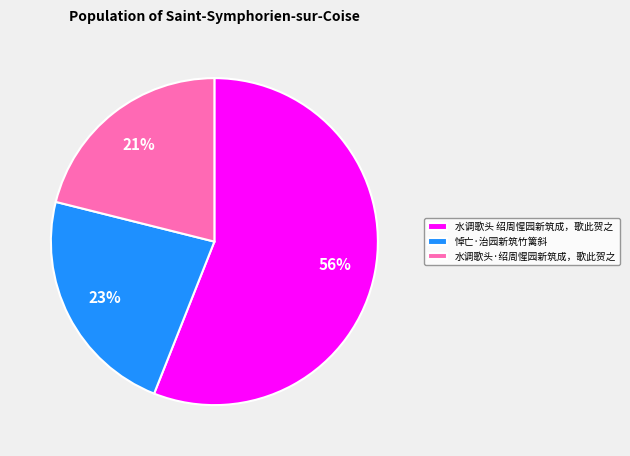

Which has a higher value, 水调歌头·绍周惺园新筑成，歌此贺之 or 悼亡·治园新筑竹篱斜?

悼亡·治园新筑竹篱斜